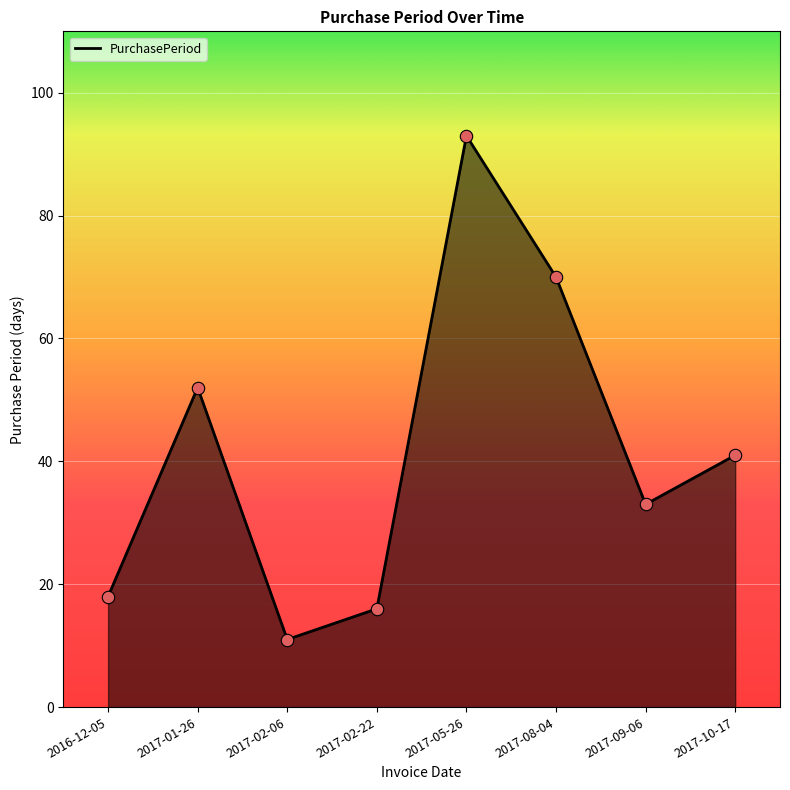

What is the change in value from 2017-02-06 to 2017-02-22?

+5